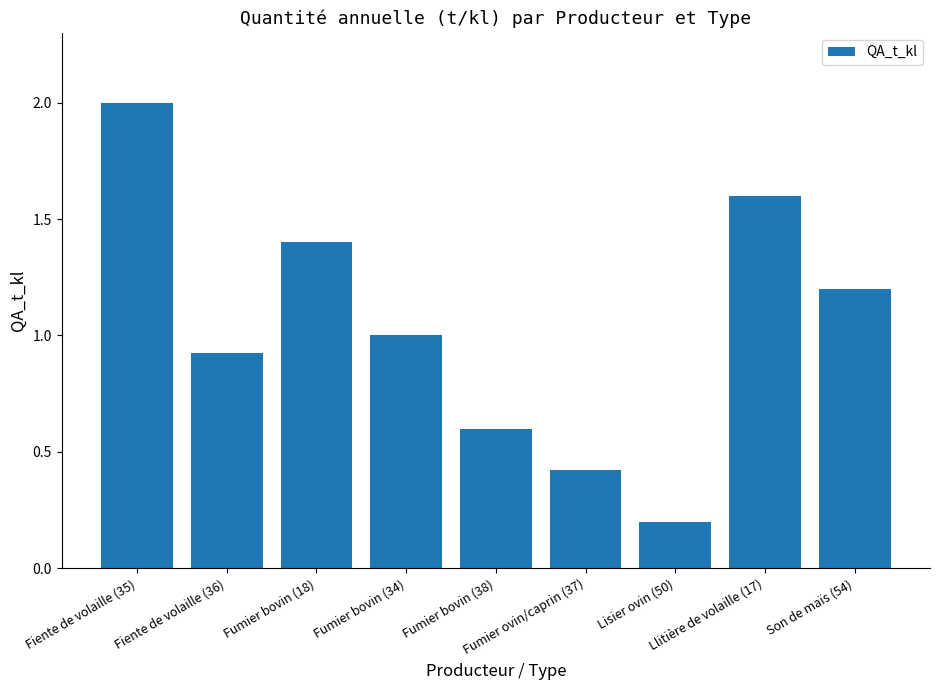

What is the smallest value displayed?

0.2